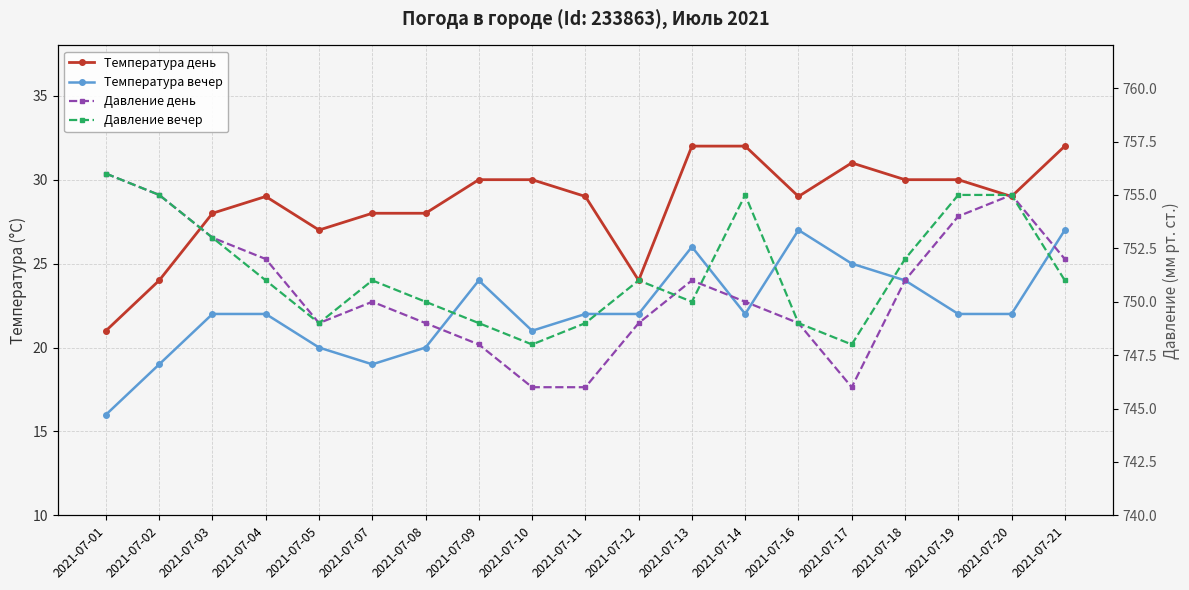

Reading right to left, list all the values displayed in this chart.

Температура день: 2021-07-21=32	2021-07-20=29	2021-07-19=30	2021-07-18=30	2021-07-17=31	2021-07-16=29	2021-07-14=32	2021-07-13=32	2021-07-12=24	2021-07-11=29	2021-07-10=30	2021-07-09=30	2021-07-08=28	2021-07-07=28	2021-07-05=27	2021-07-04=29	2021-07-03=28	2021-07-02=24	2021-07-01=21
Температура вечер: 2021-07-21=27	2021-07-20=22	2021-07-19=22	2021-07-18=24	2021-07-17=25	2021-07-16=27	2021-07-14=22	2021-07-13=26	2021-07-12=22	2021-07-11=22	2021-07-10=21	2021-07-09=24	2021-07-08=20	2021-07-07=19	2021-07-05=20	2021-07-04=22	2021-07-03=22	2021-07-02=19	2021-07-01=16
Давление день: 2021-07-21=752	2021-07-20=755	2021-07-19=754	2021-07-18=751	2021-07-17=746	2021-07-16=749	2021-07-14=750	2021-07-13=751	2021-07-12=749	2021-07-11=746	2021-07-10=746	2021-07-09=748	2021-07-08=749	2021-07-07=750	2021-07-05=749	2021-07-04=752	2021-07-03=753	2021-07-02=755	2021-07-01=756
Давление вечер: 2021-07-21=751	2021-07-20=755	2021-07-19=755	2021-07-18=752	2021-07-17=748	2021-07-16=749	2021-07-14=755	2021-07-13=750	2021-07-12=751	2021-07-11=749	2021-07-10=748	2021-07-09=749	2021-07-08=750	2021-07-07=751	2021-07-05=749	2021-07-04=751	2021-07-03=753	2021-07-02=755	2021-07-01=756